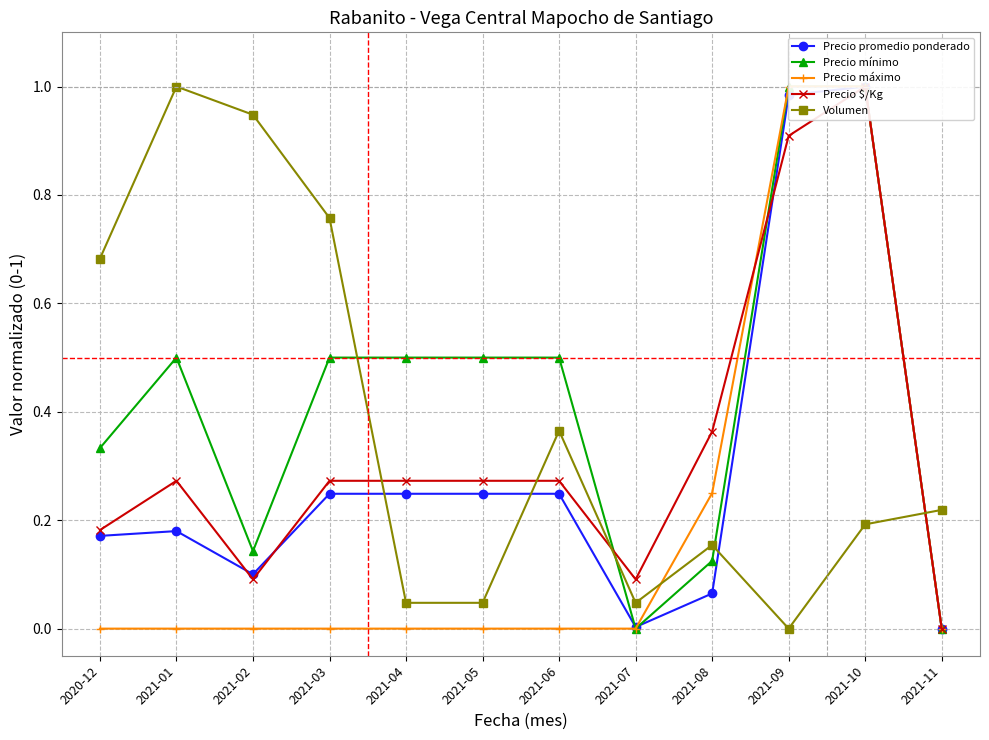

Is it true that Precio mínimo equals 0.2 at 2021-08?

False